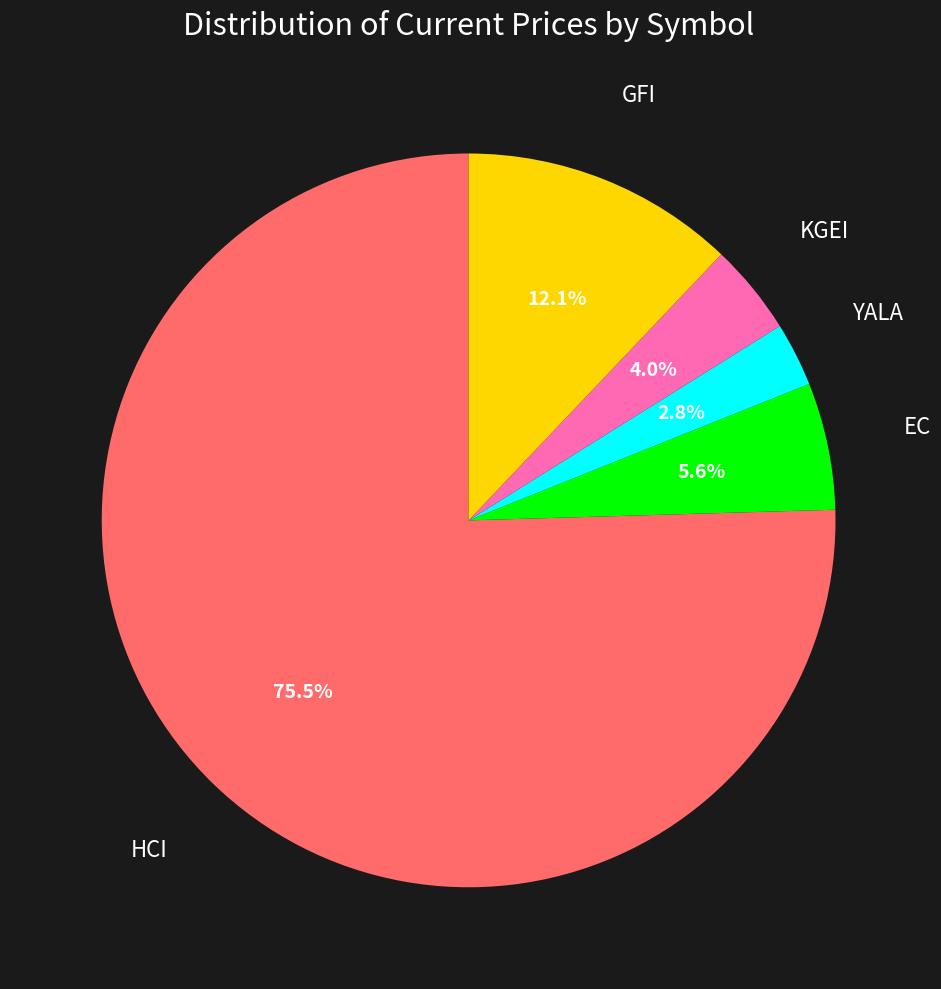

Is there any slice that represents more than half of the pie?

Yes